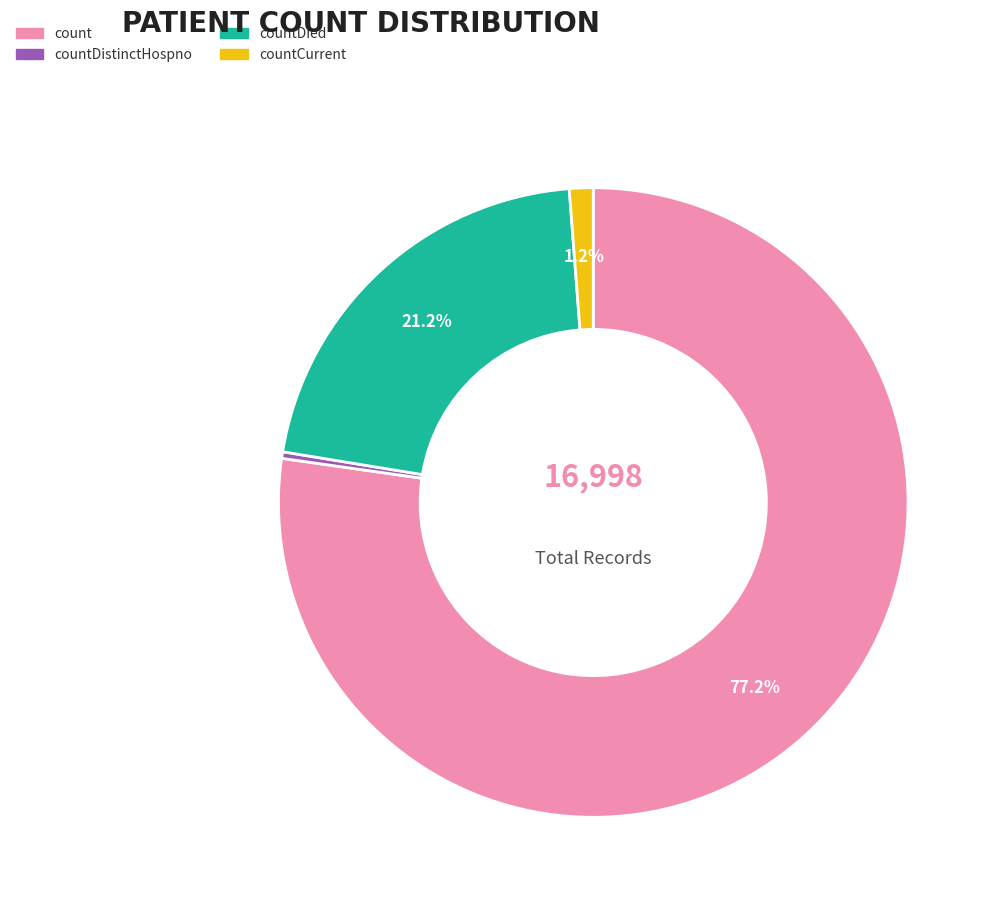

Is there any slice that represents more than half of the pie?

Yes